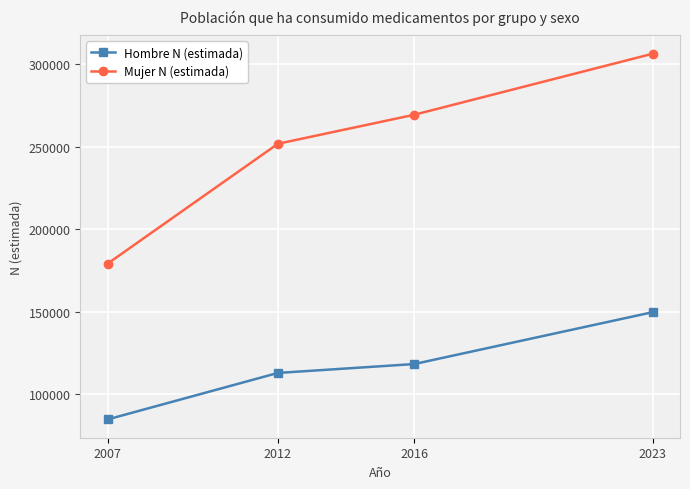

What is the average value of the Hombre N (estimada) series?

116287